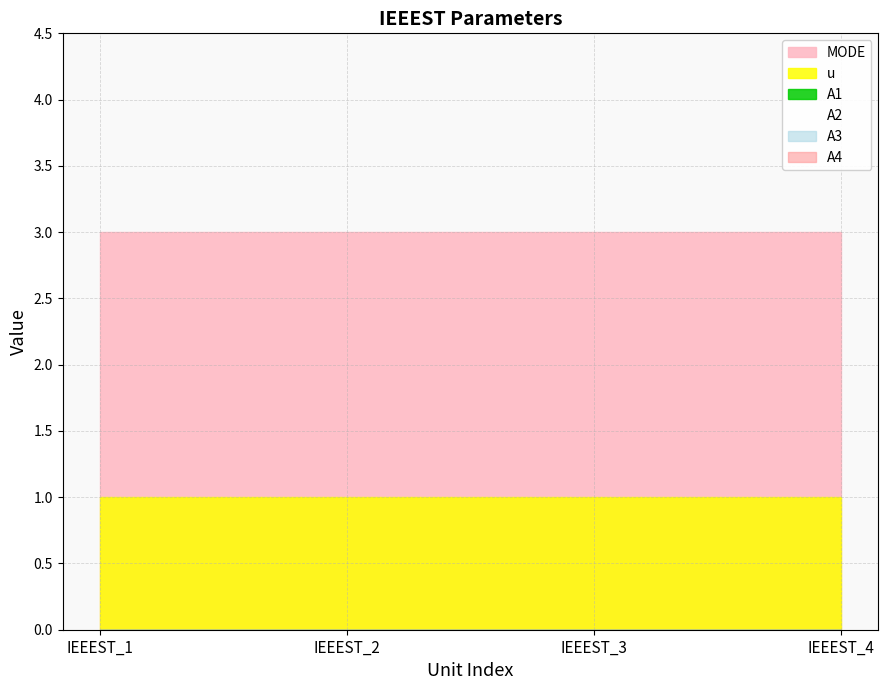

List the series in order of their peak value, highest first.

MODE, u, A1, A2, A3, A4